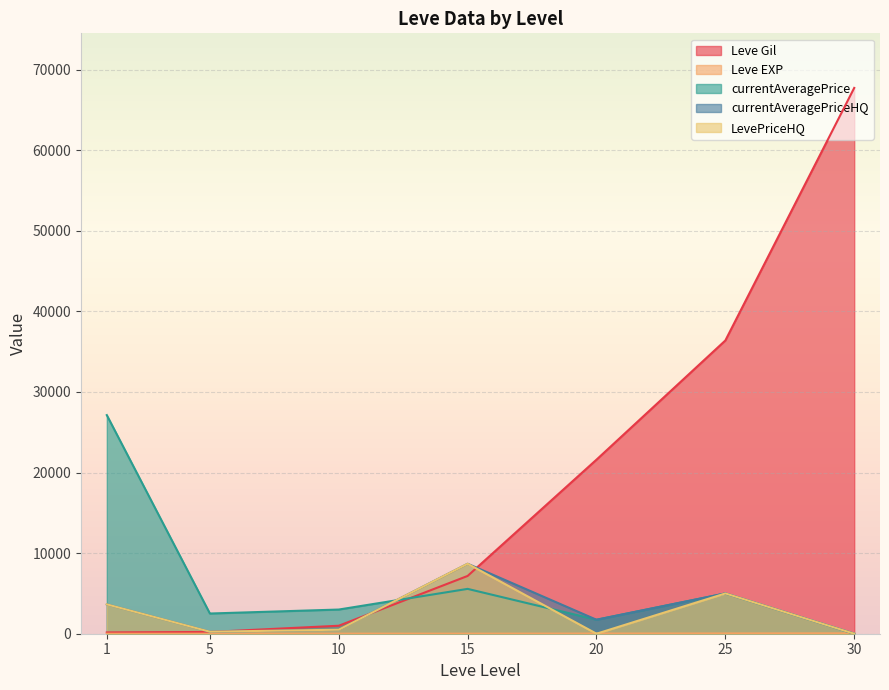

Reading right to left, transcribe all the data shown in this chart.

Leve Gil: 67730	36390	21600	7170	990	220	160
Leve EXP: 52	36	21	7	9	5	1
currentAveragePrice: 0	5000	1735	5565	3000	2507	27128
currentAveragePriceHQ: 0	5000	1735	8682	500	250	3647
LevePriceHQ: 0	5000	0	8682	500	250	3647